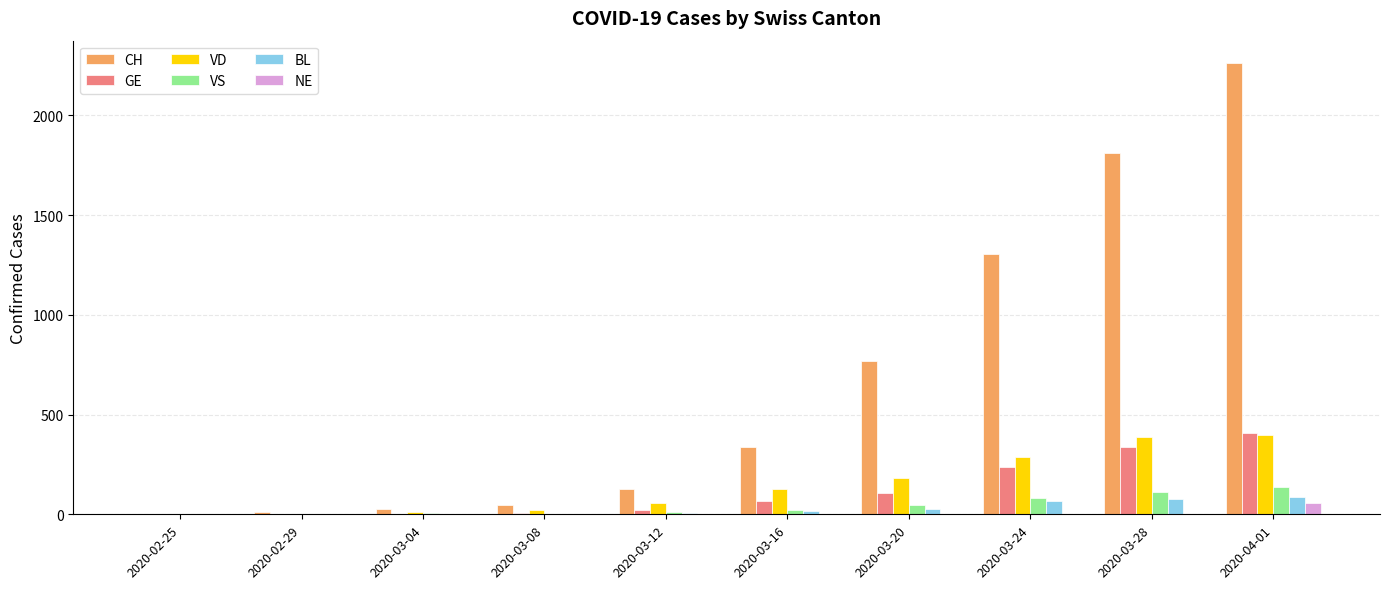

Is the value of BL at 2020-03-12 greater than the value of CH at 2020-04-01?

No